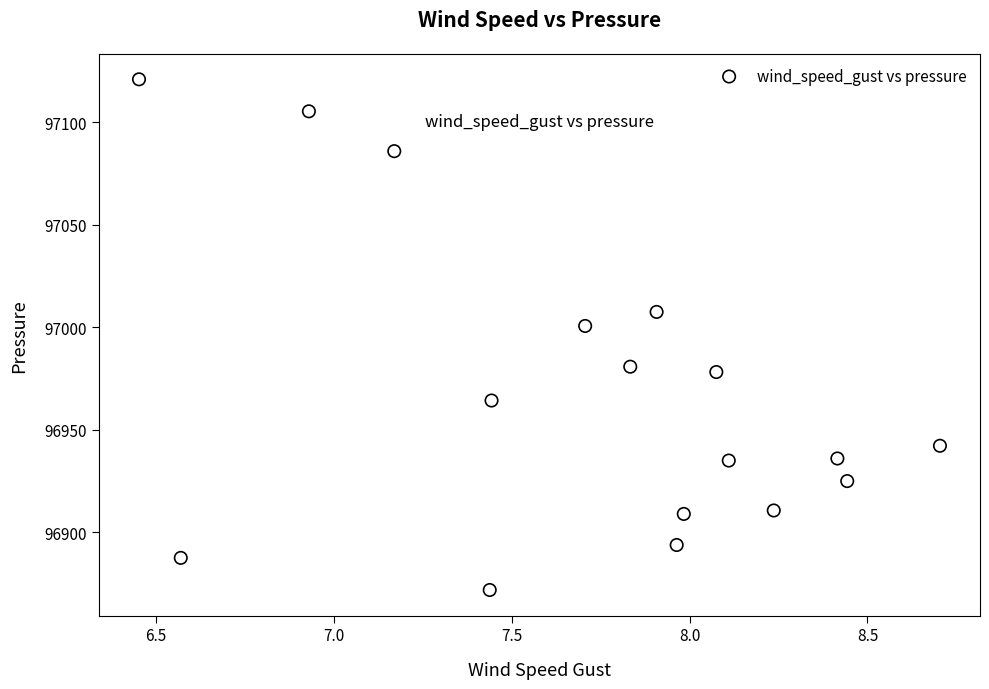

What Y value in the scatter plot is closest to 96996?

97000.6